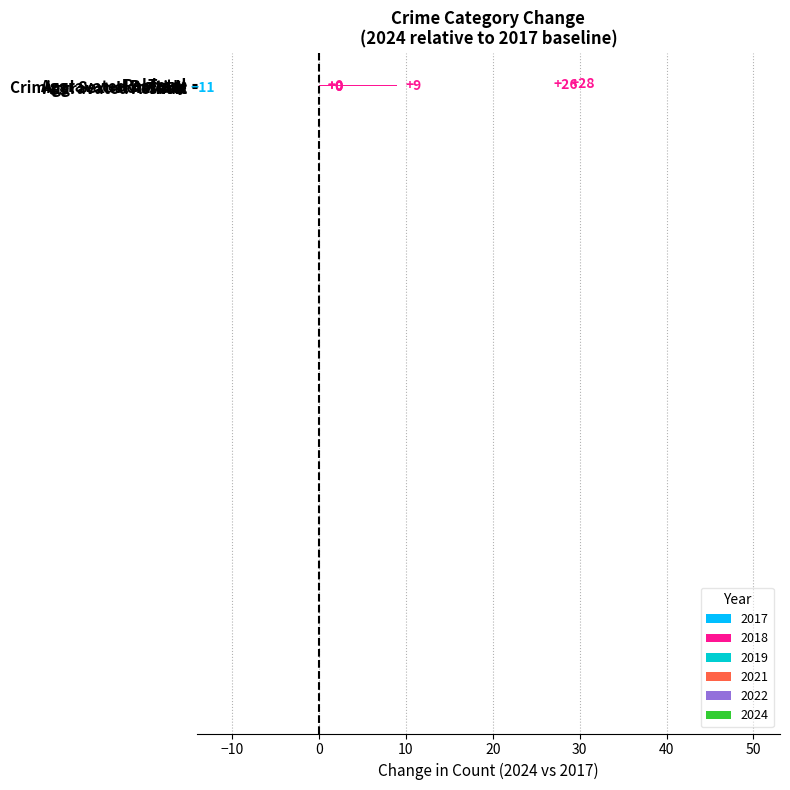

What is the maximum value shown in the chart?

28